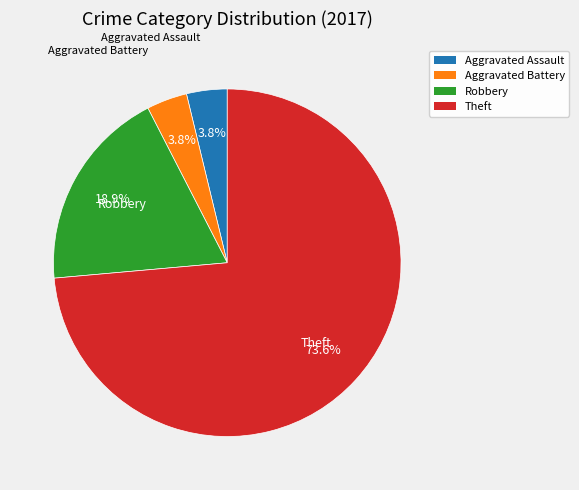

True or false: Aggravated Battery accounts for 4% of the total.

True